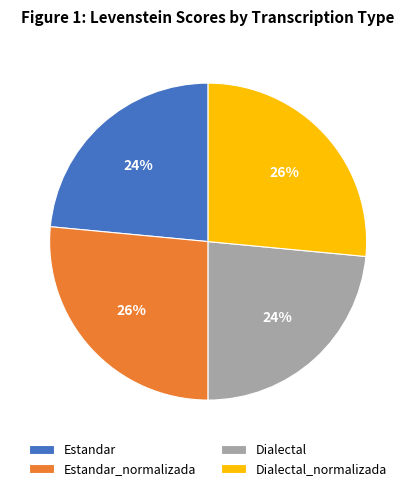

To the nearest percent, what is the combined percentage of Dialectal_normalizada and Dialectal?

50%